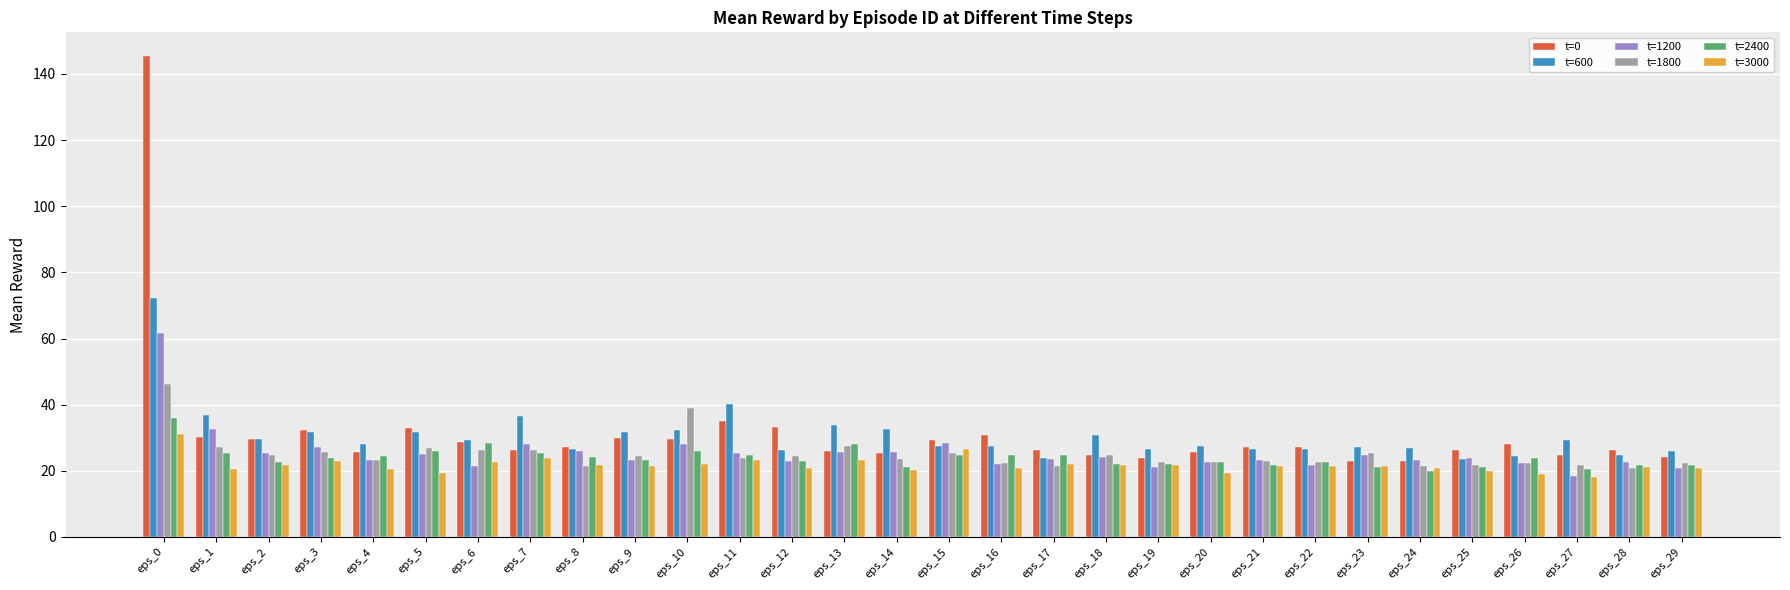

Which series has the largest range (max minus min)?

t=0